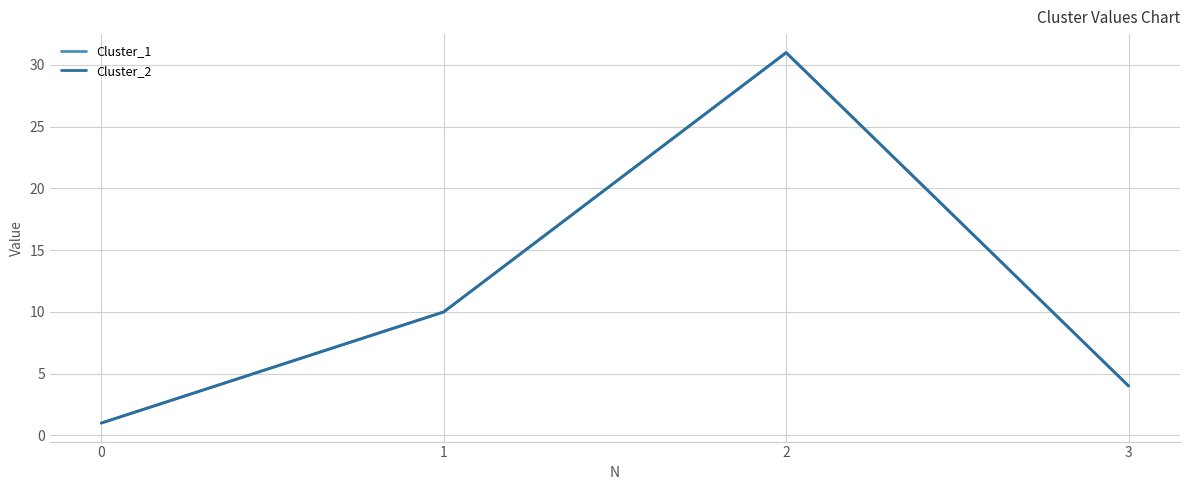

Rank the series by their maximum value, from highest to lowest.

Cluster_1, Cluster_2